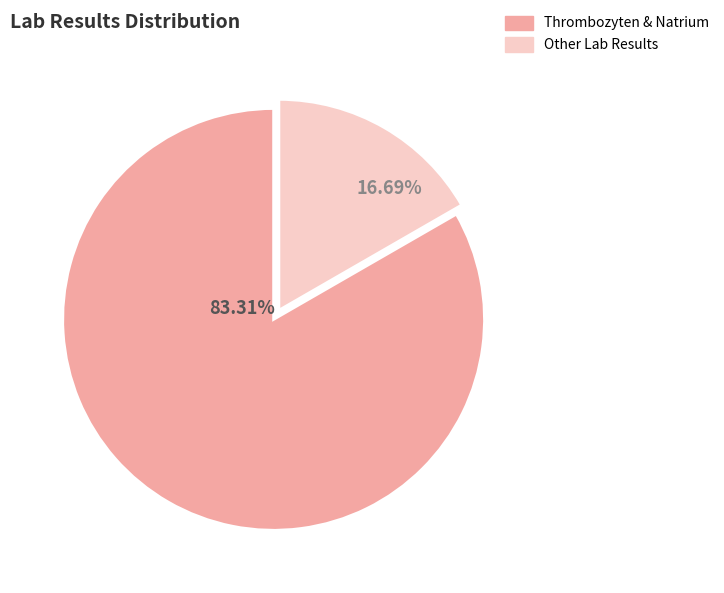

How many slices are in this pie chart?

2